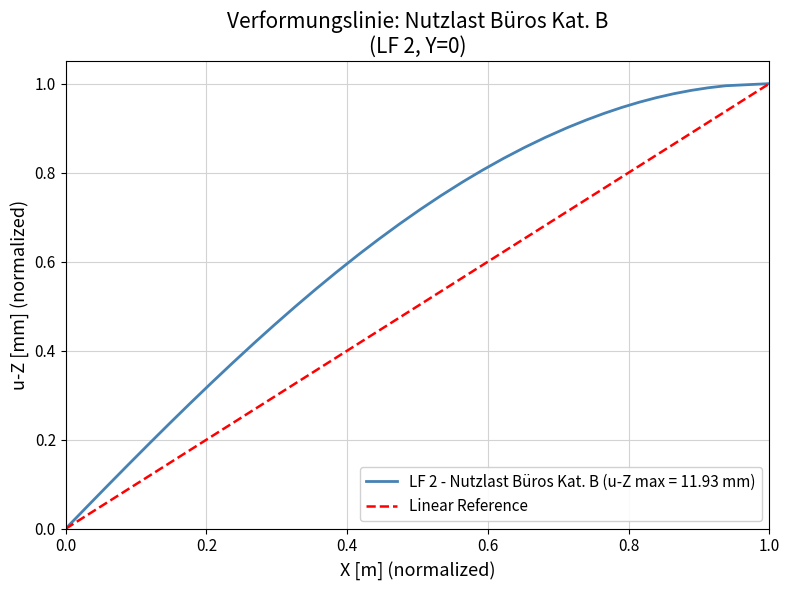

What is the difference between the second highest and second lowest values?

0.9